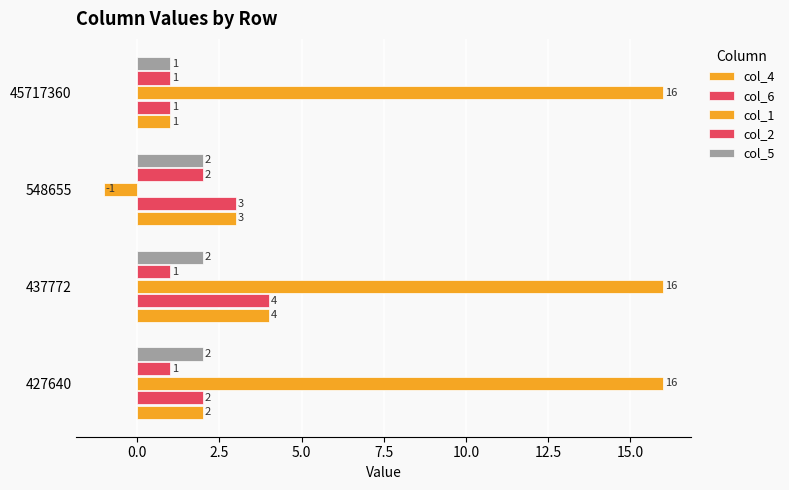

Count the number of categories in the chart.

4